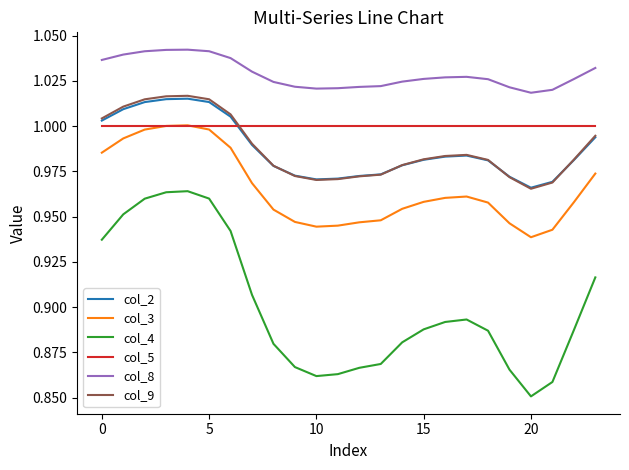

True or false: col_9 and col_3 intersect in this chart.

False